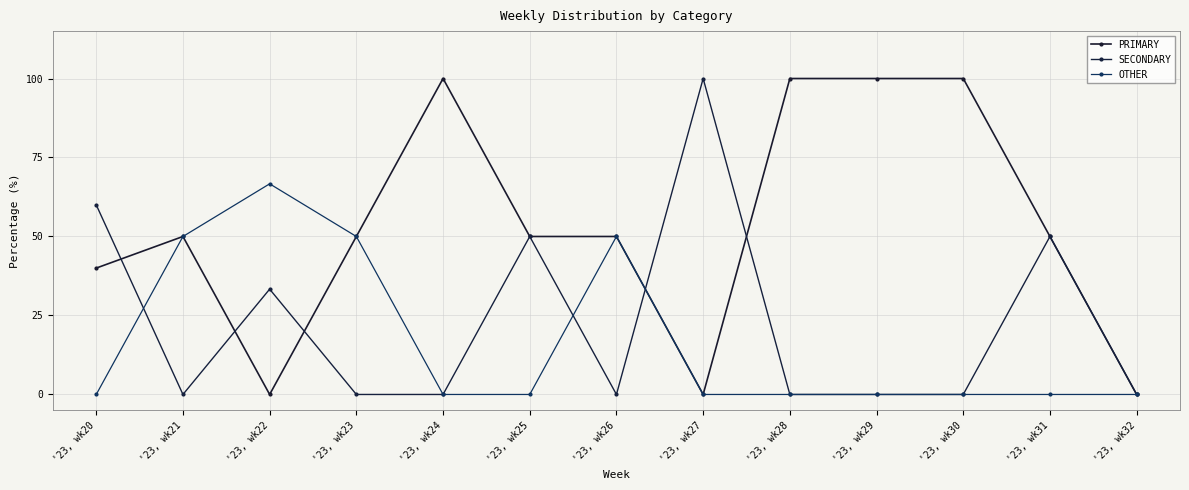

What is the spread (max minus min) of values at '23, wk31?

50.0